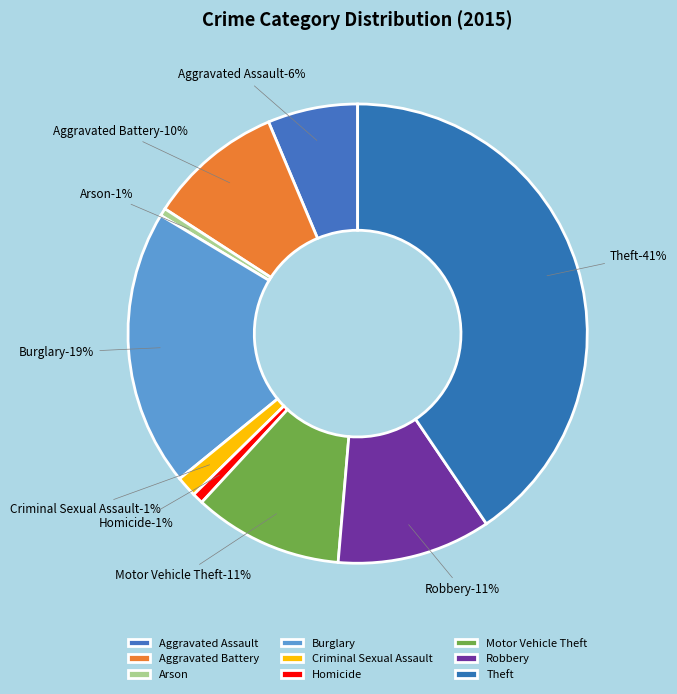

What is the largest slice in the pie chart?

Theft